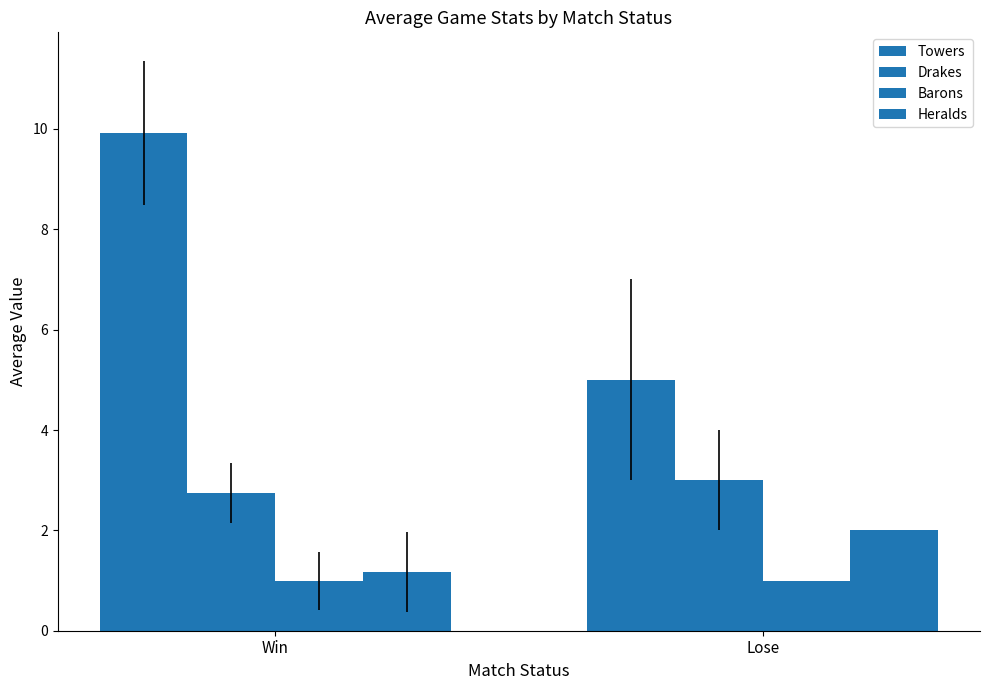

Does the chart contain stacked bars?

No